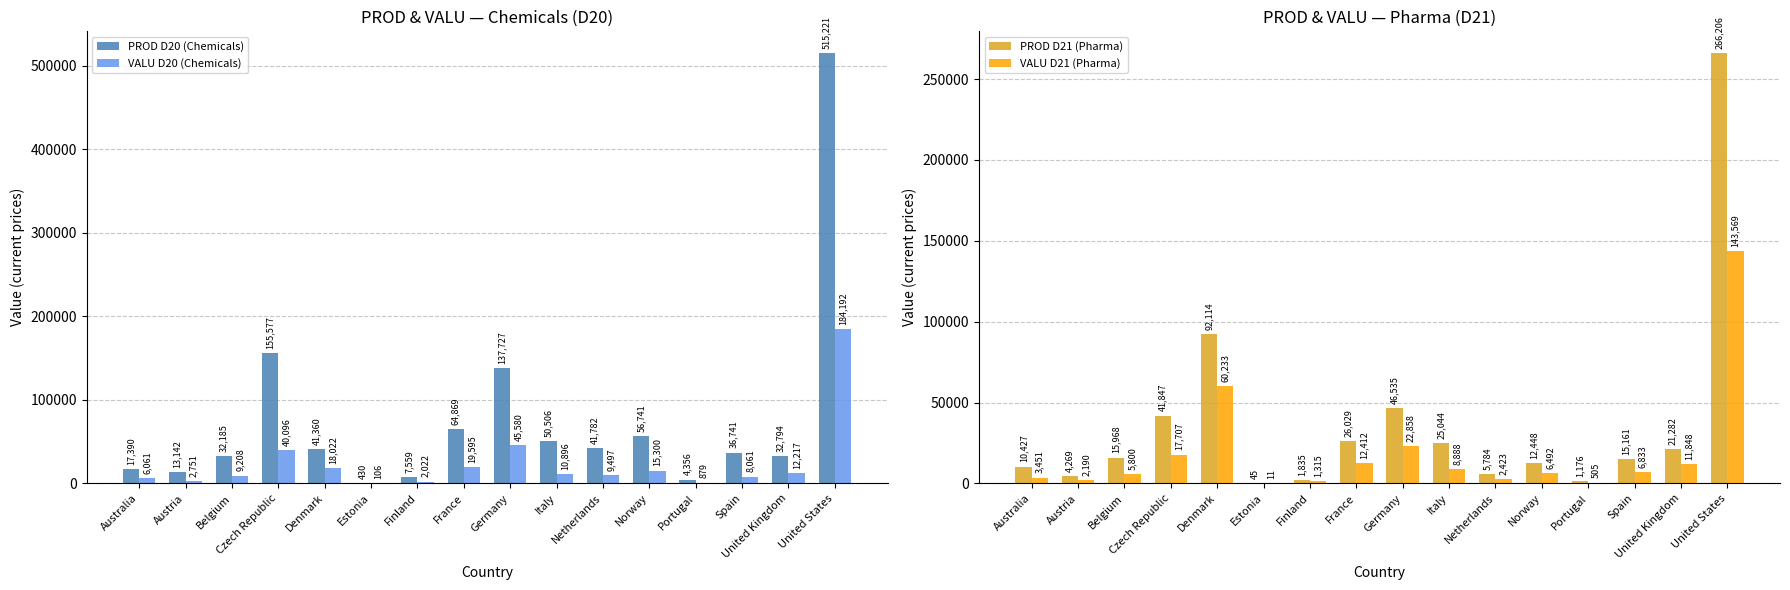

At which category is the sum across all series the highest?

United States